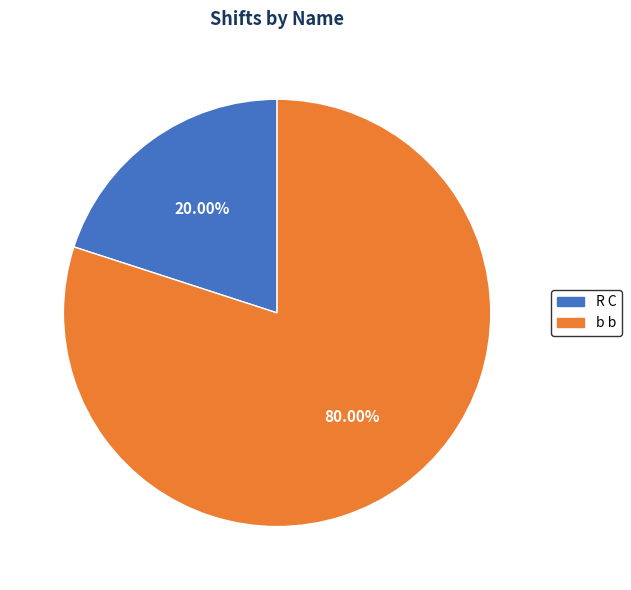

What portion of the pie excludes R C?

80.0%